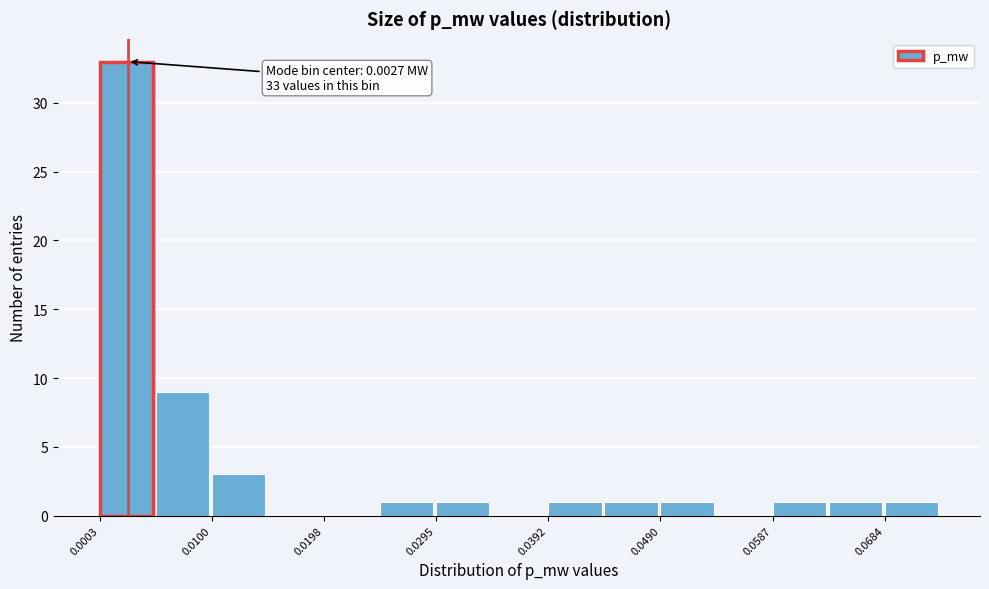

Which range on the x-axis has the tallest bar?

0.000 to 0.005